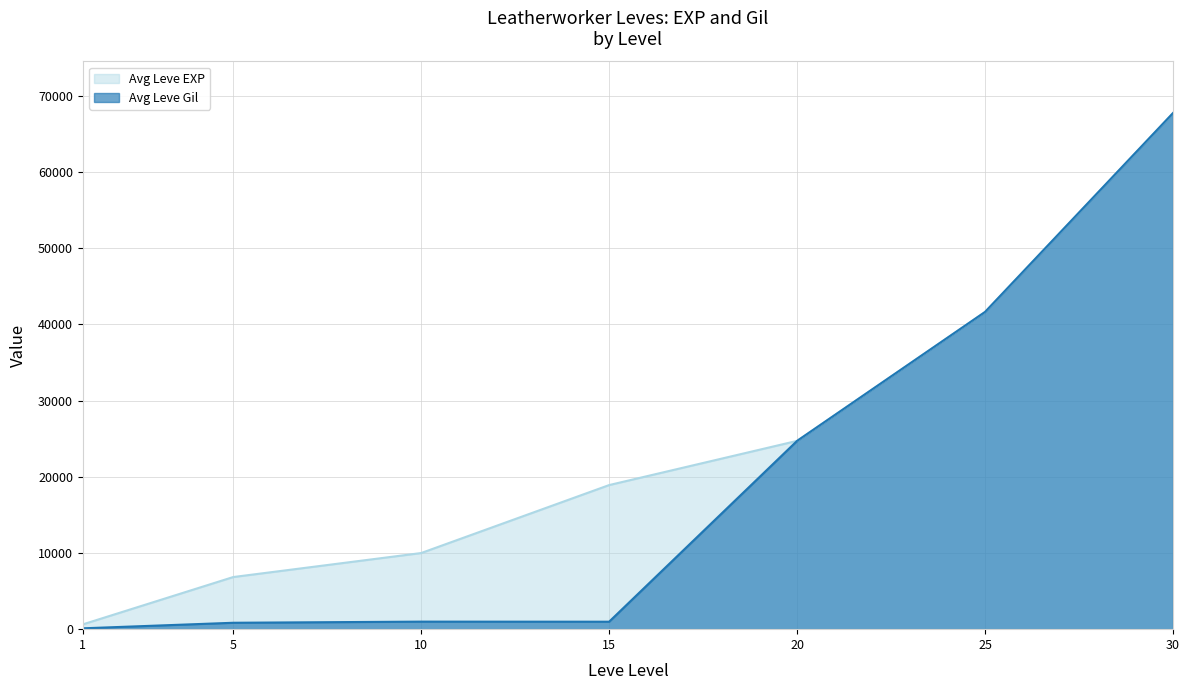

Is it true that Avg EXP equals 9990 at 10?

True